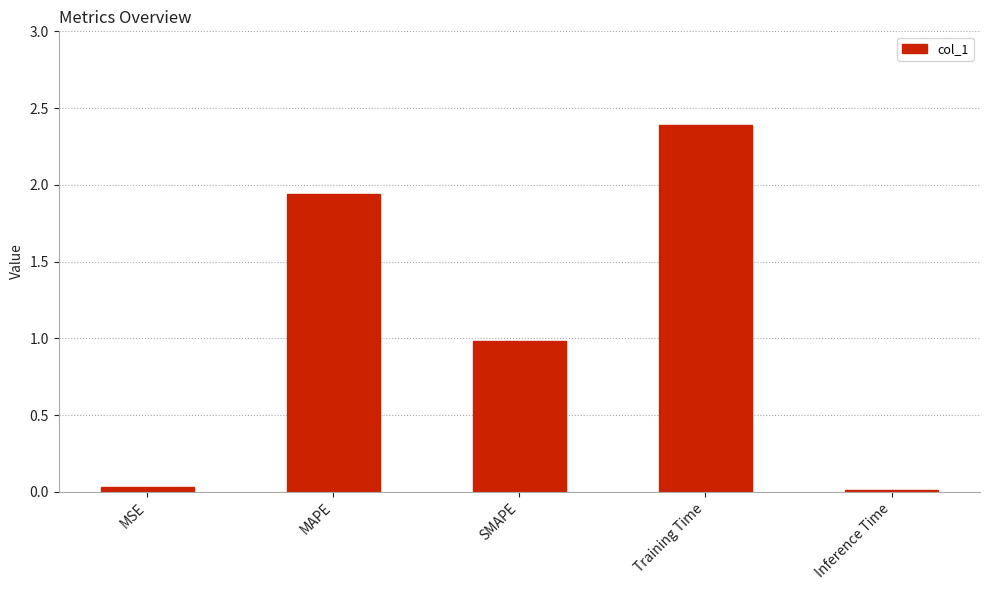

Count the number of data series in this chart.

1